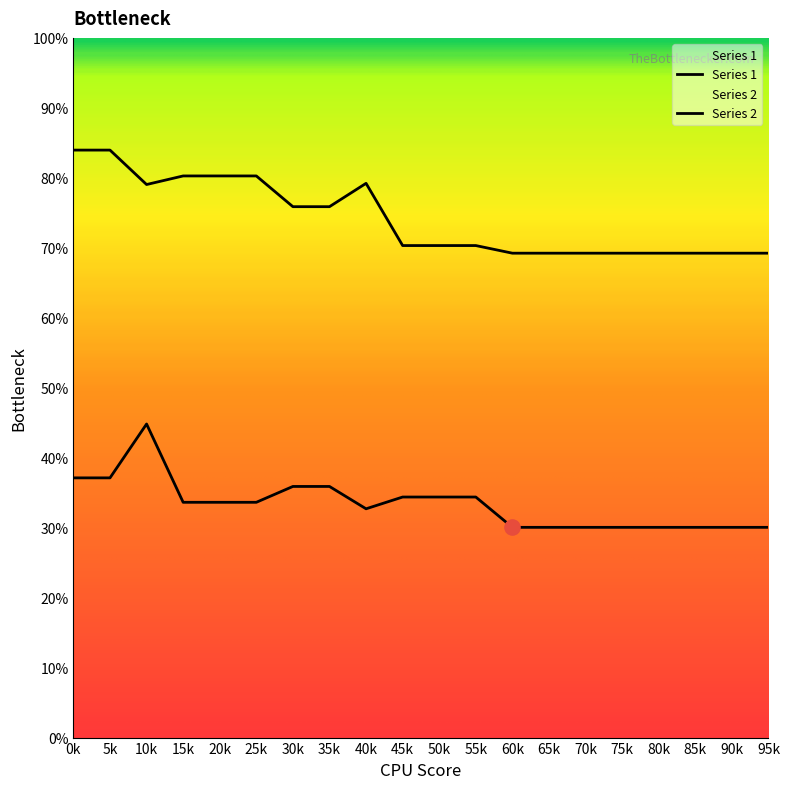

Which series has the widest spread of Y values?

Series 1